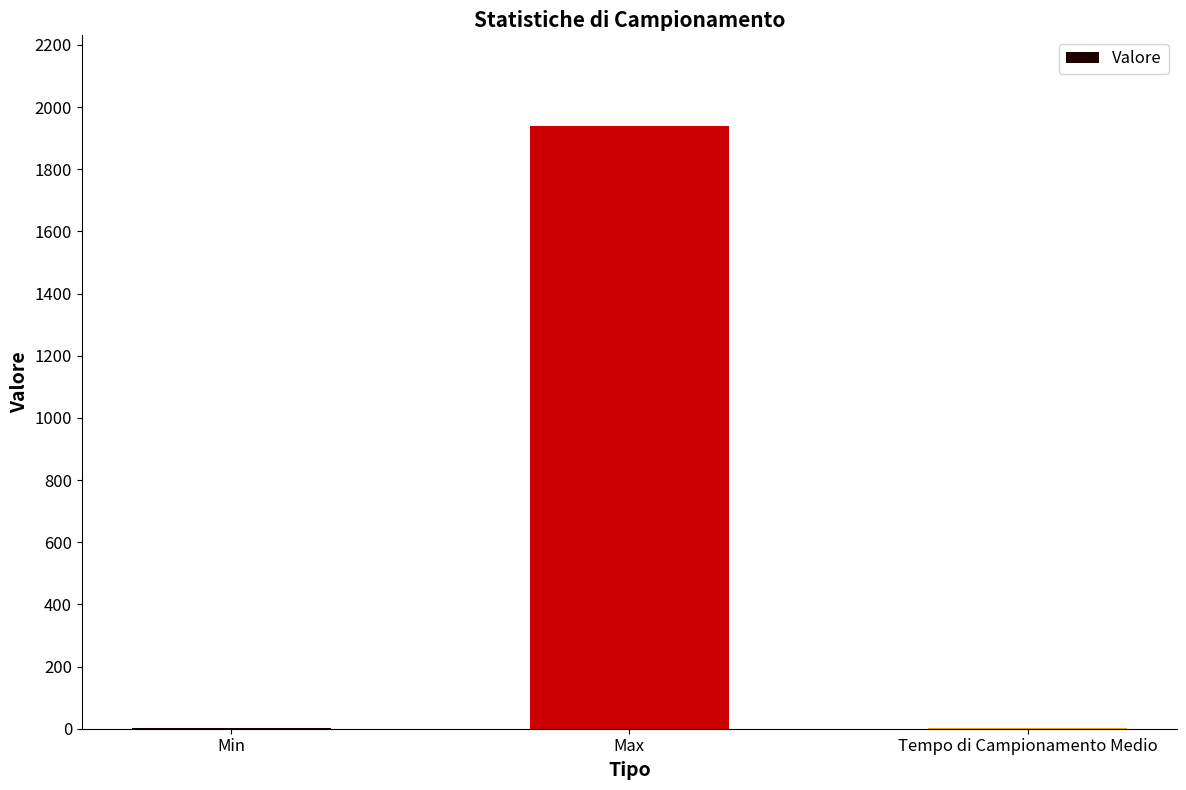

What is the sum of all values?

1943.2